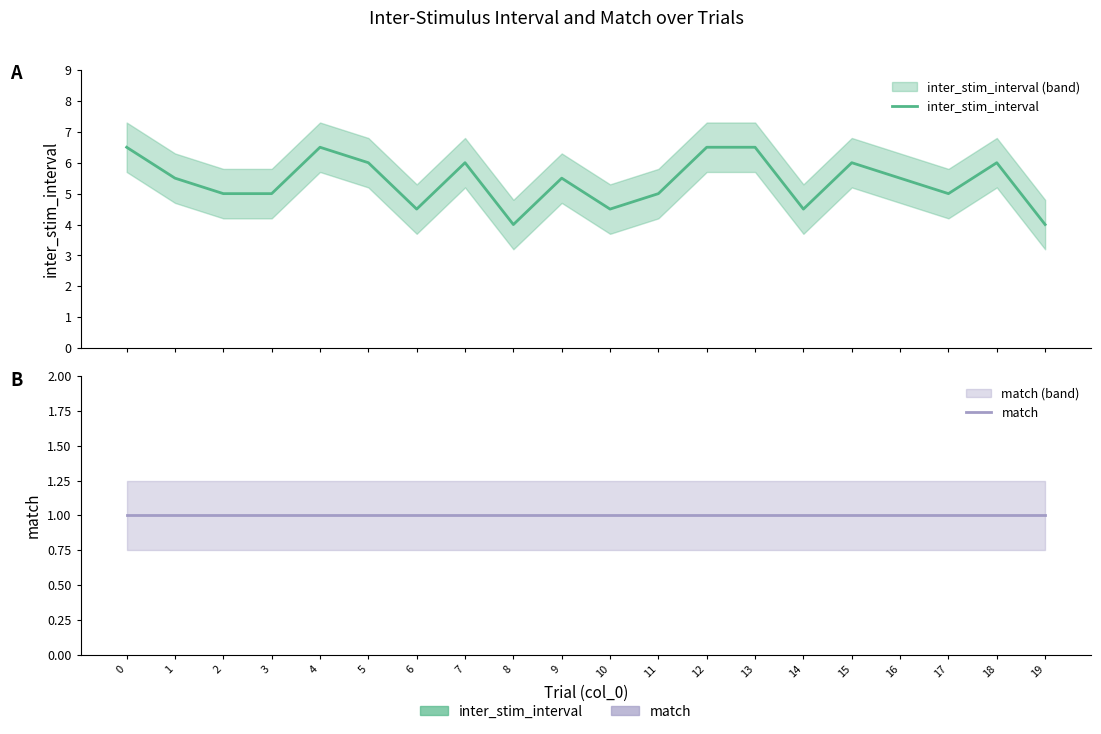

In inter_stim_interval, how many points are higher than both neighbors (excluding endpoints)?

5